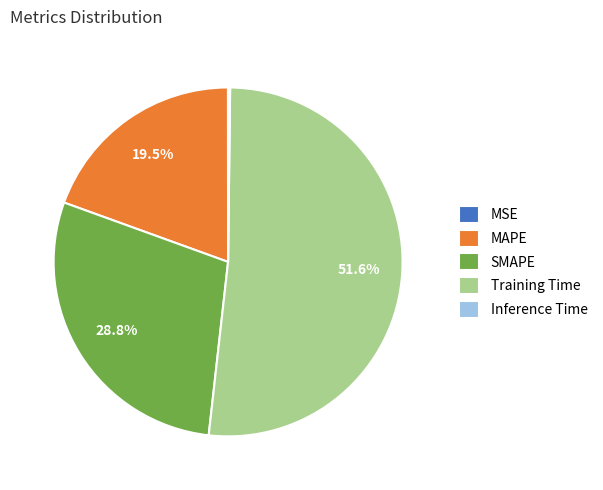

Is the sum of MAPE and SMAPE greater than half?

No